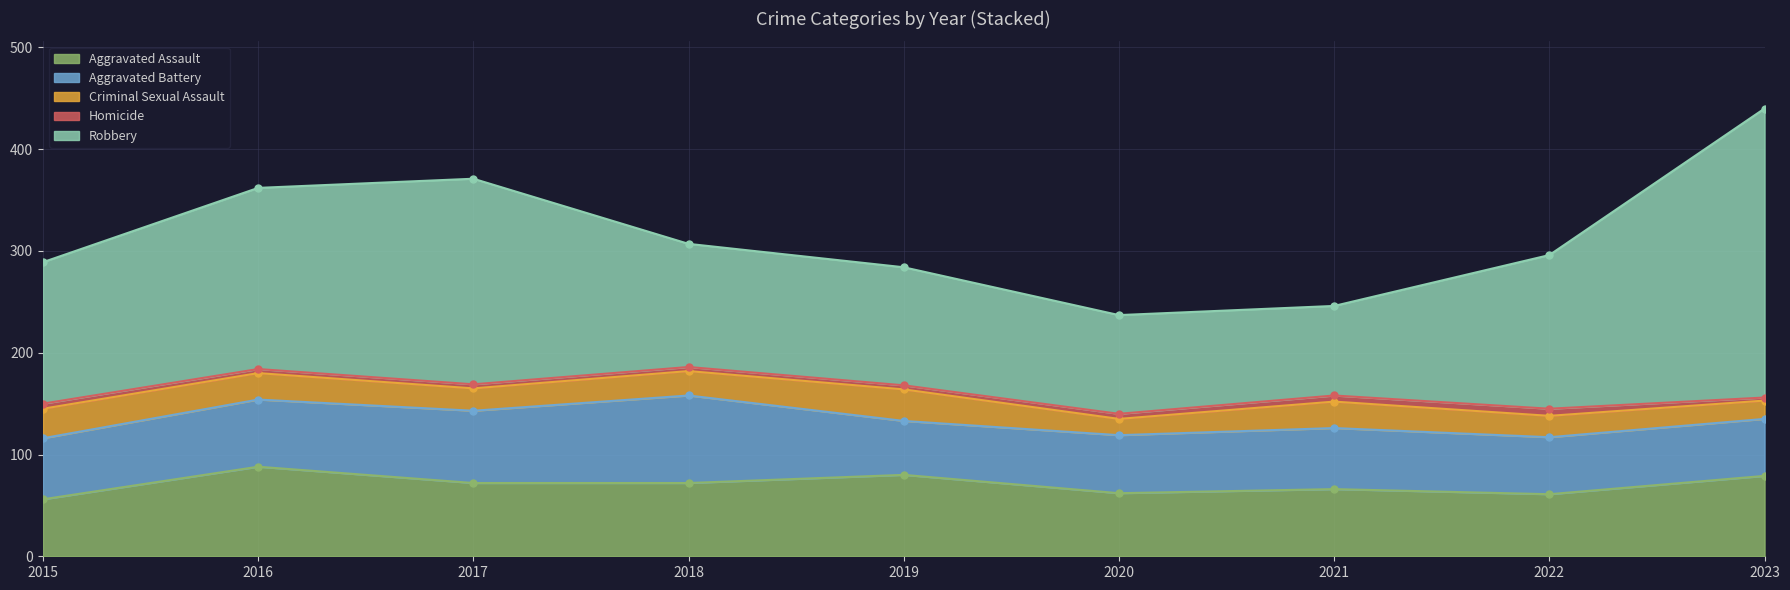

Reading left to right, what are all the values shown in this chart?

Aggravated Assault: 56	88	72	72	80	62	66	61	79
Aggravated Battery: 60	66	71	86	53	57	60	56	56
Criminal Sexual Assault: 29	26	22	24	31	16	26	21	18
Homicide: 5	4	4	4	4	5	6	7	3
Robbery: 139	178	202	121	116	97	88	151	284